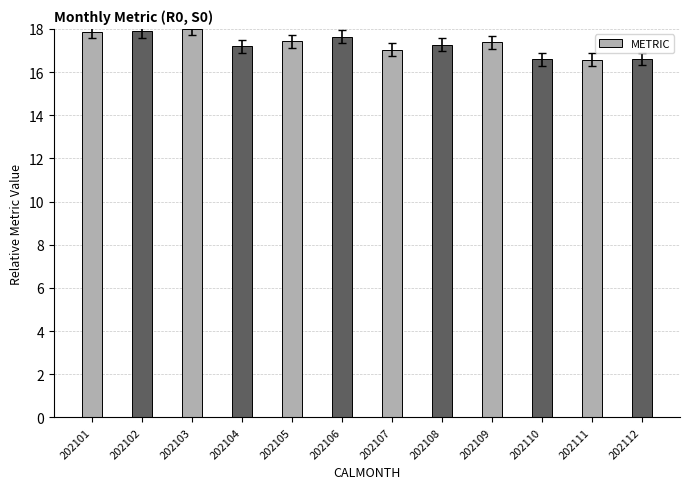

At which label is the value closest to 17?

202107